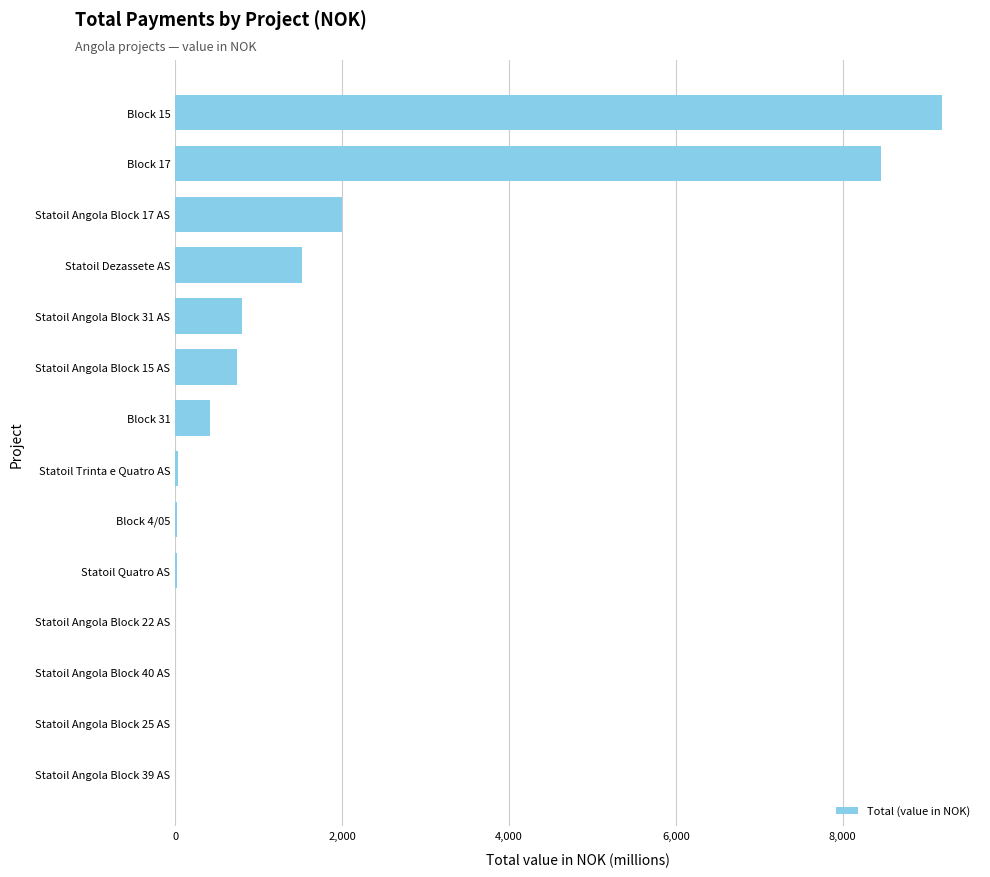

Are the bars grouped side by side (vs. stacked)?

No